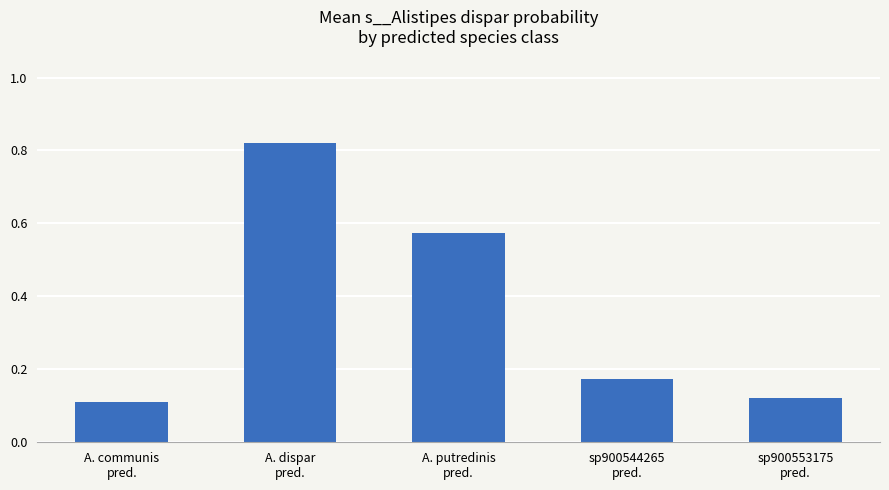

Between sp900544265
pred. and A. putredinis
pred., which is larger?

A. putredinis
pred.